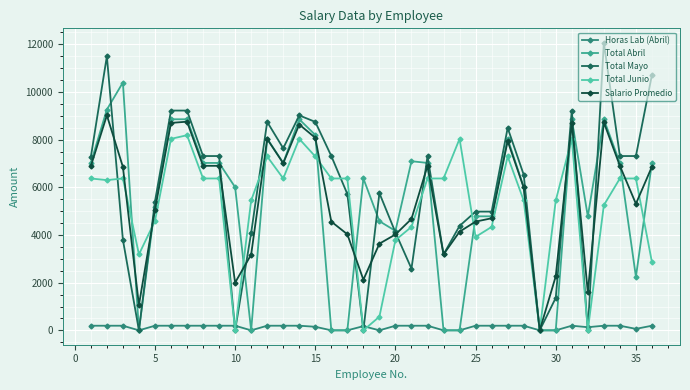

Which series has the largest total across all categories?

Total Mayo